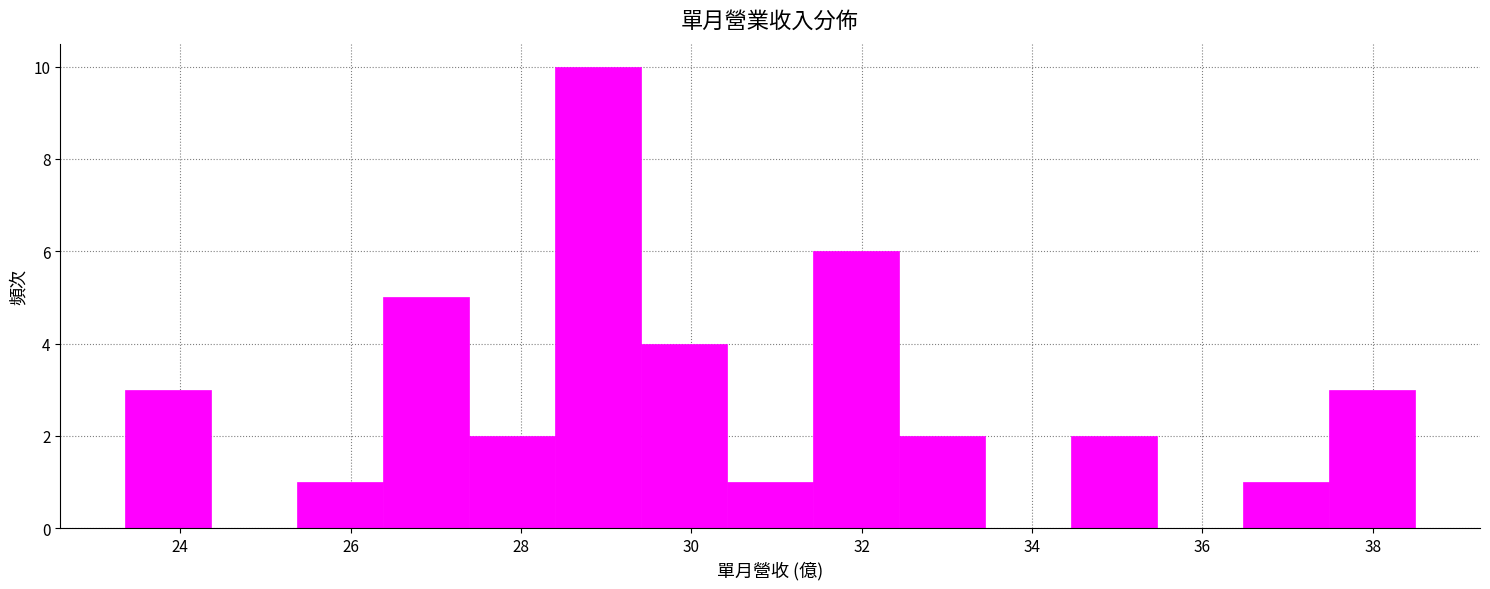

What is the height of the bar covering 30.4 to 31.4 on the x-axis? Neither the bar edges nor the heights are printed on the chart, so give them approximately, as read against the axes.

1